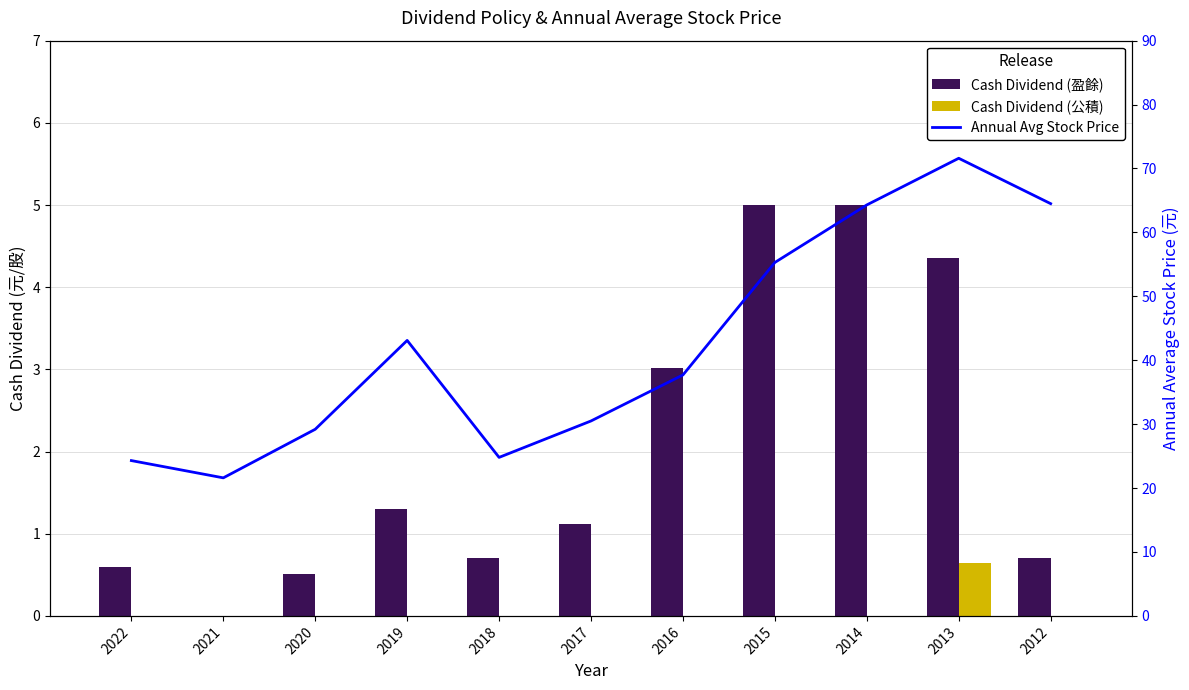

True or false: Annual Avg Stock Price has a value of 47.5 at 2020.

False